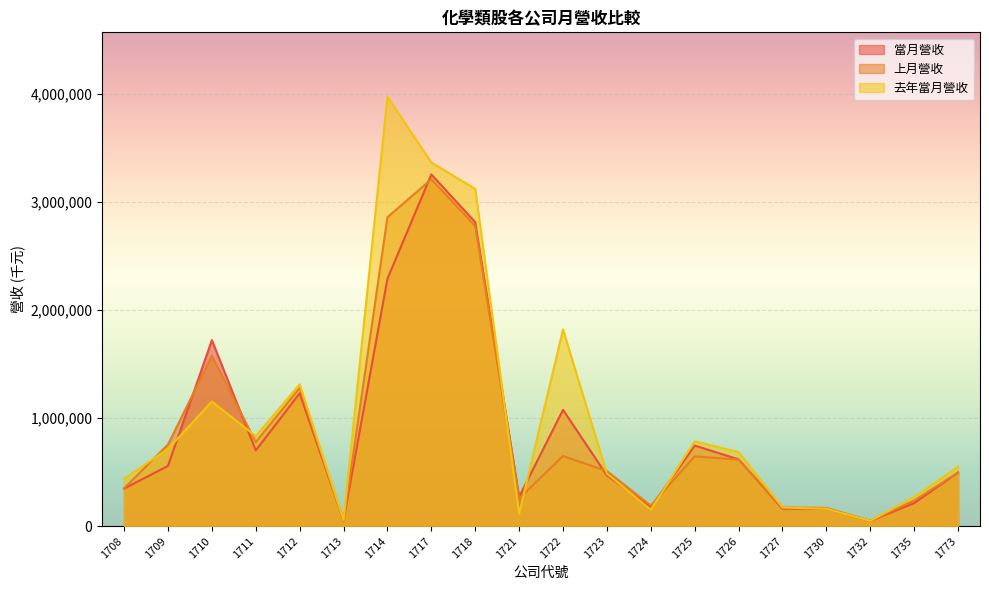

Rank the categories by 當月營收 value from highest to lowest.

1717, 1718, 1714, 1710, 1712, 1722, 1725, 1711, 1726, 1709, 1773, 1723, 1708, 1721, 1735, 1724, 1727, 1730, 1713, 1732